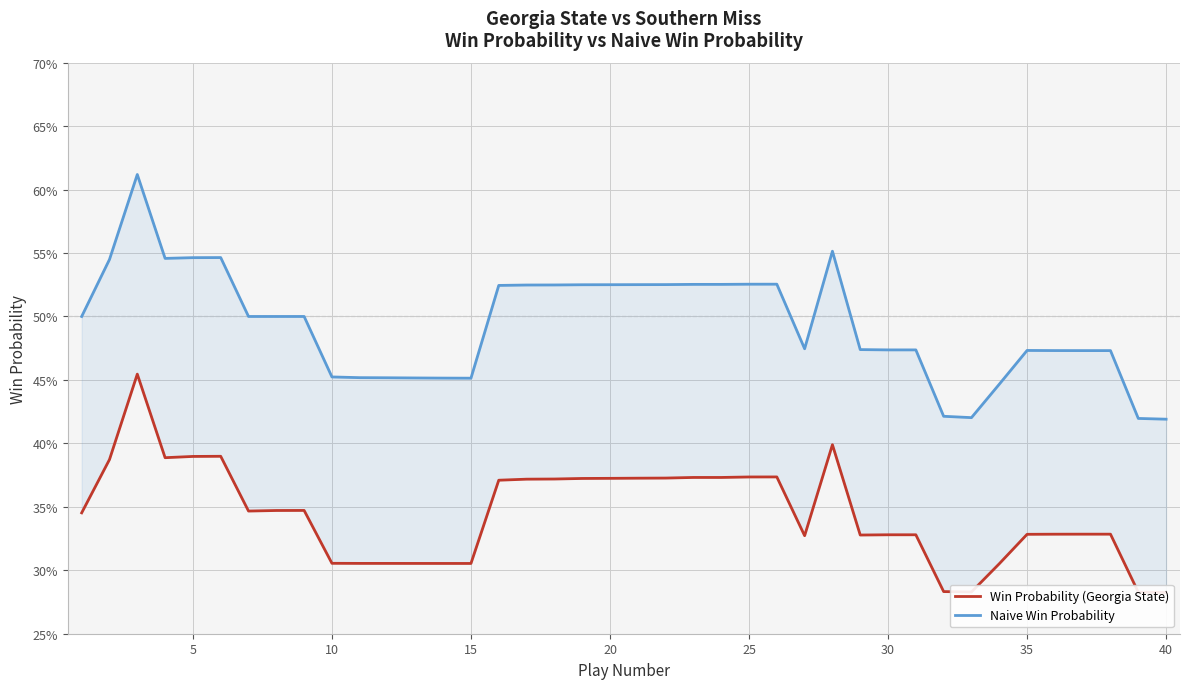

What are all the series names shown in the legend?

Win Probability (Georgia State), Naive Win Probability